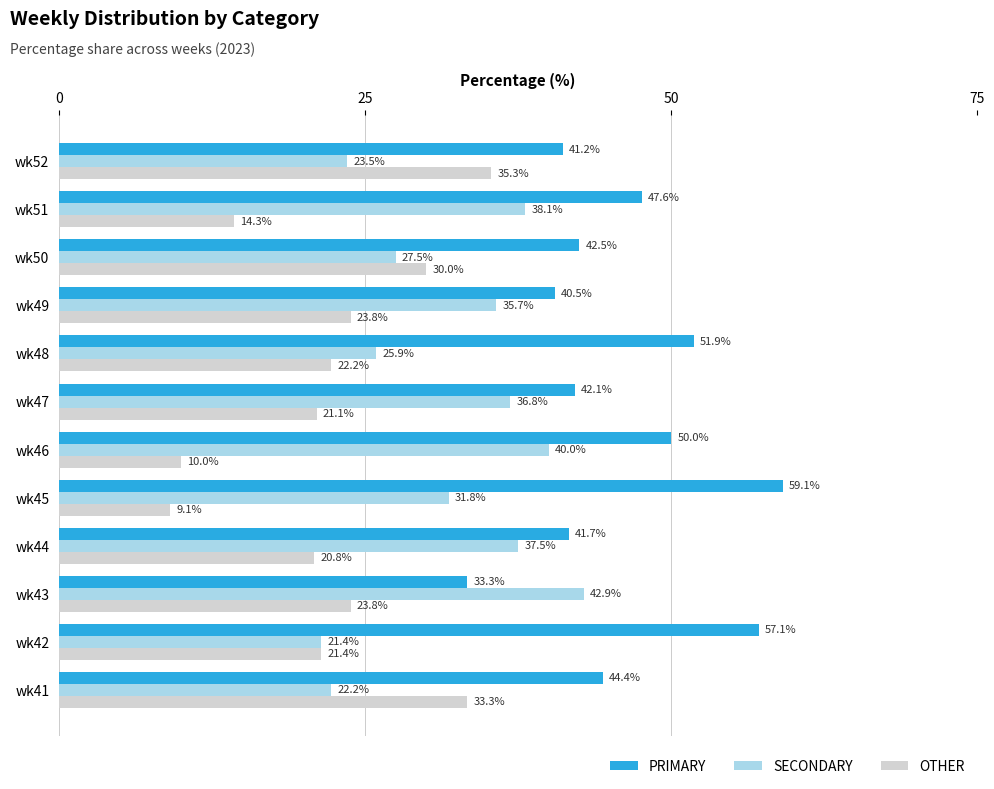

List the series in order of their overall mean, highest first.

PRIMARY, SECONDARY, OTHER